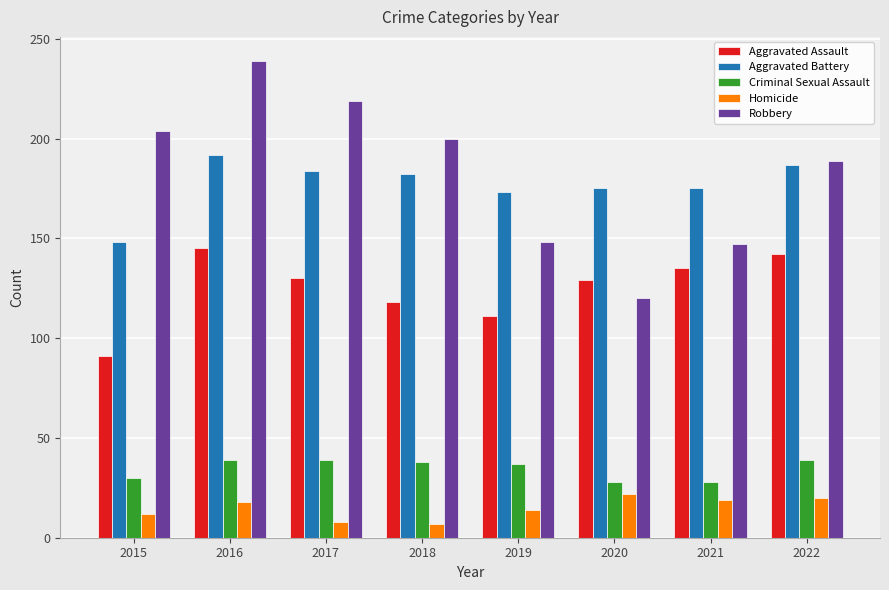

What is the total value across all series at 2021?

504